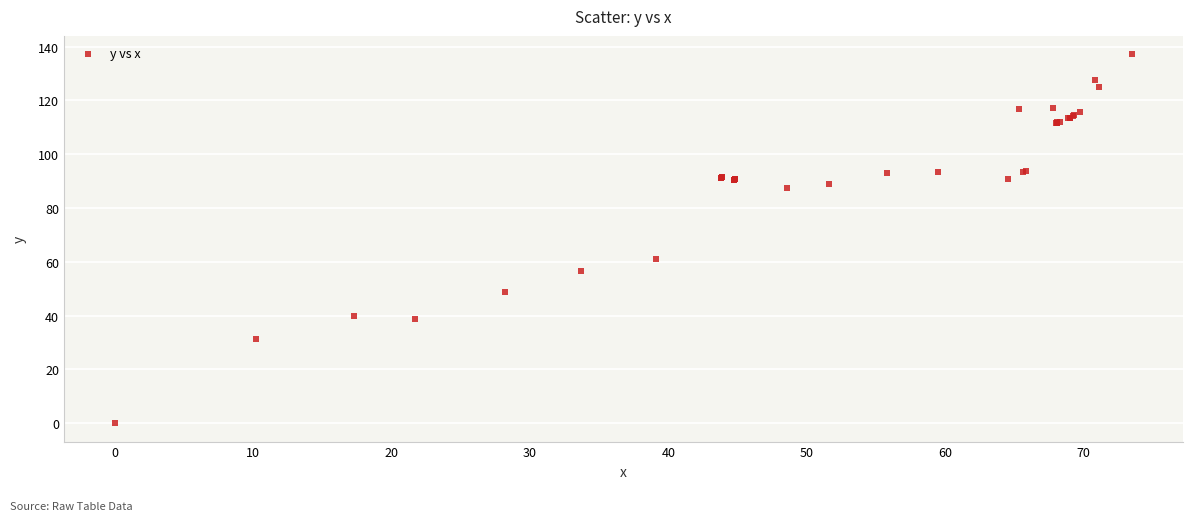

What Y value in the scatter plot is closest to 68?

61.0